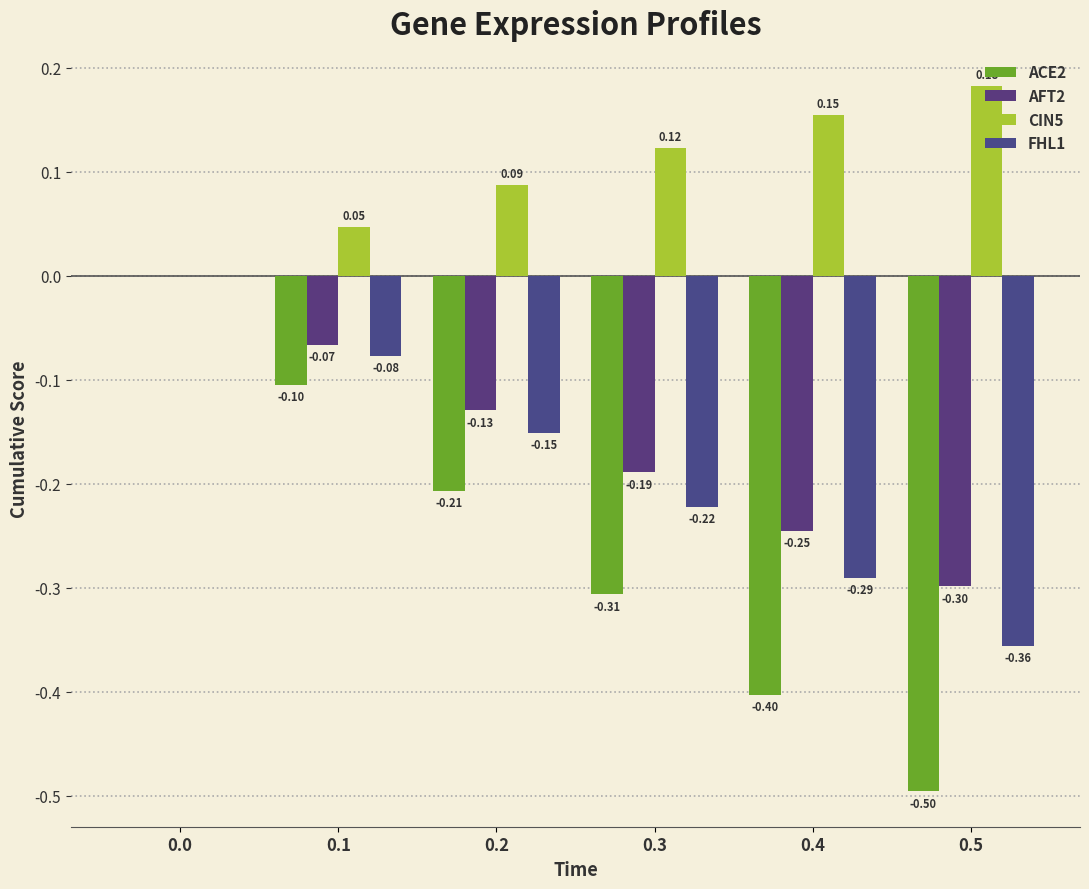

Does the chart contain stacked bars?

No